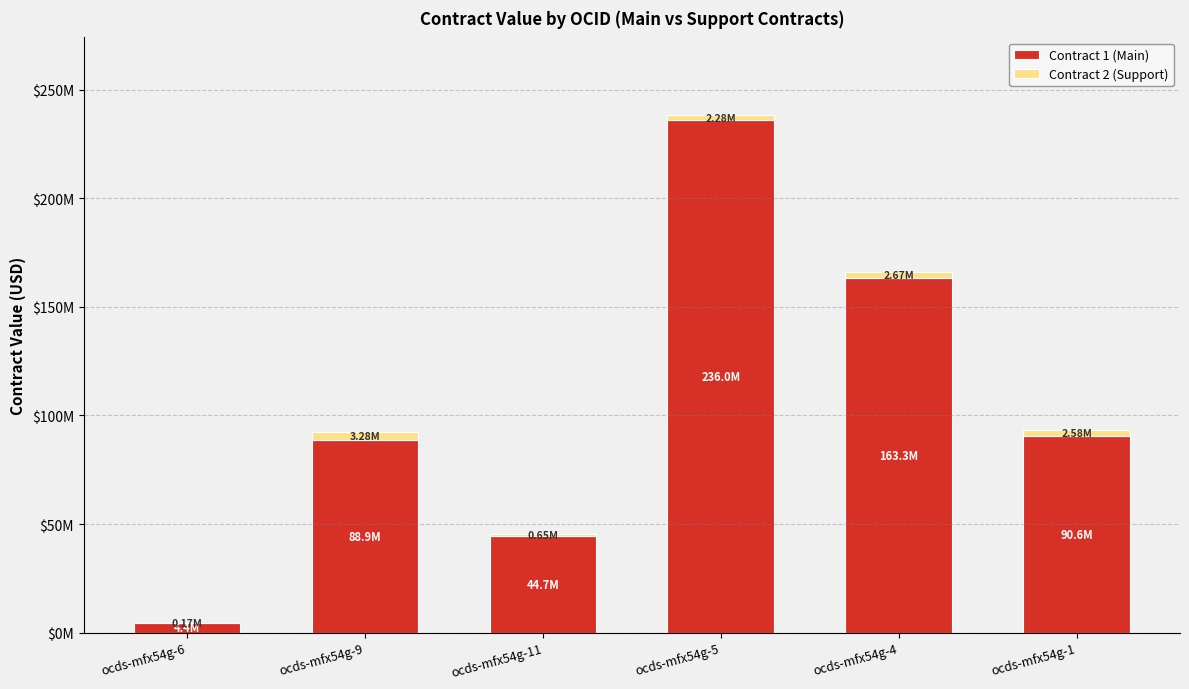

Does the chart contain stacked bars?

Yes